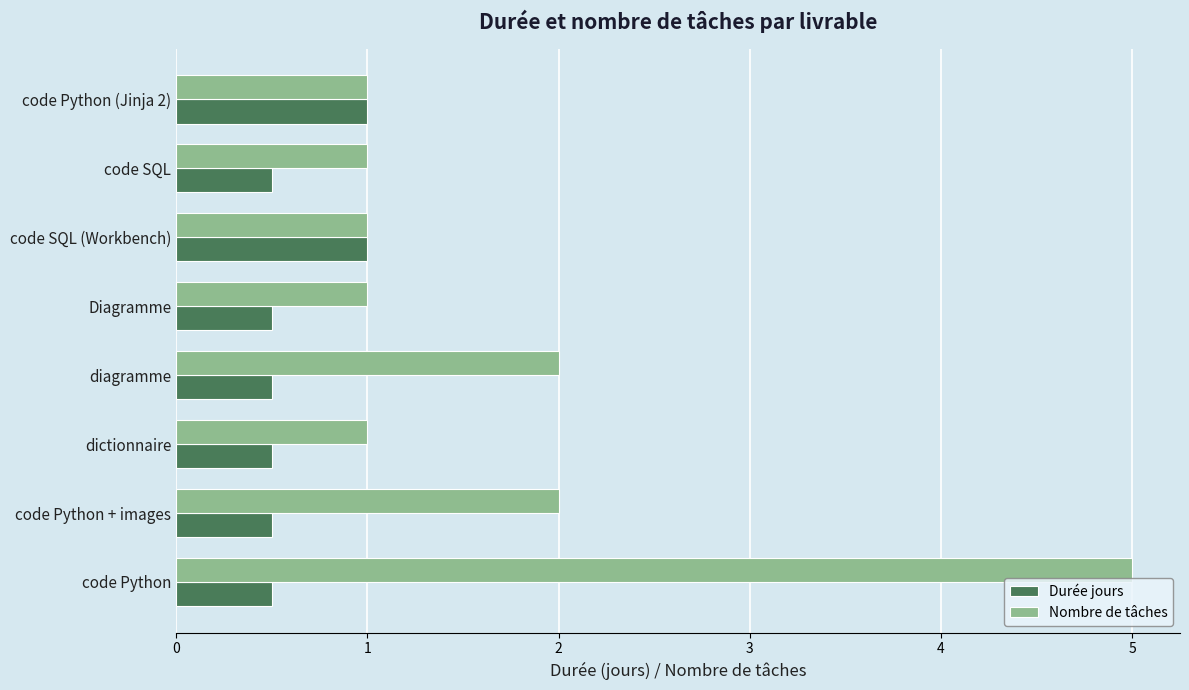

What is the difference between the highest and lowest values at diagramme?

1.5